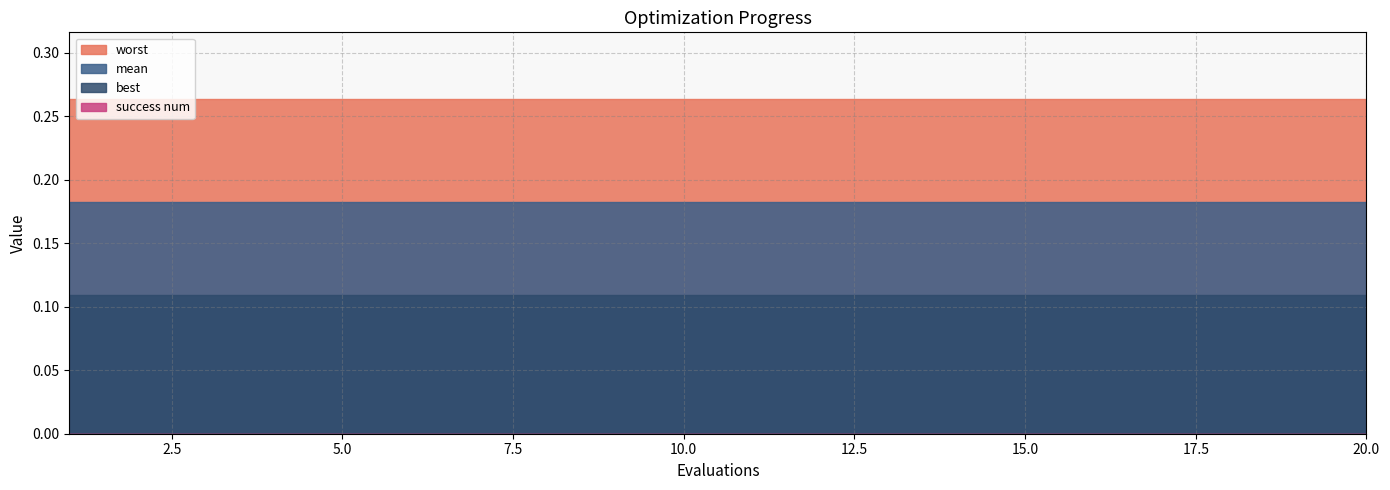

What is the approximate value of best at 14?

0.1